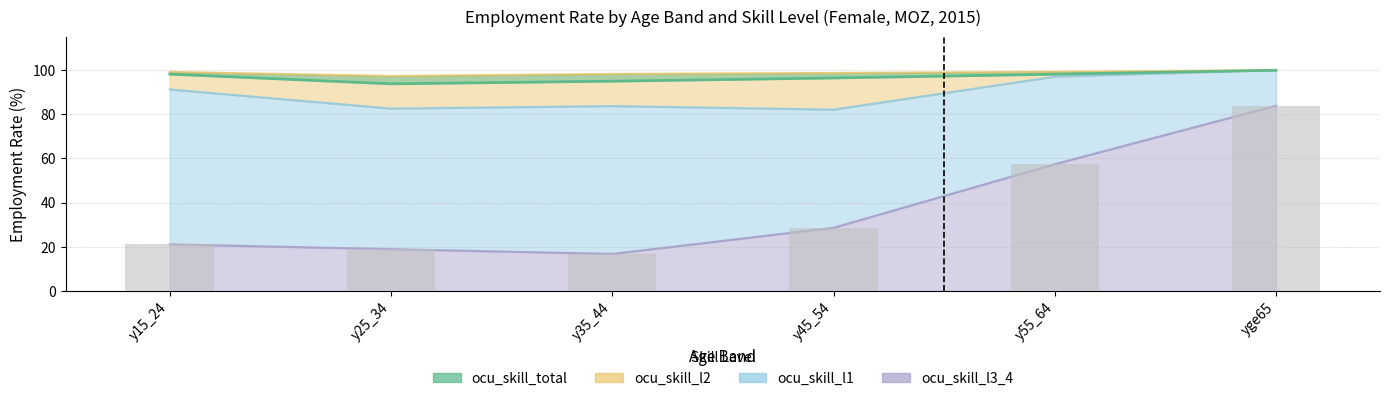

What is the total value across all series at y55_64?

351.7